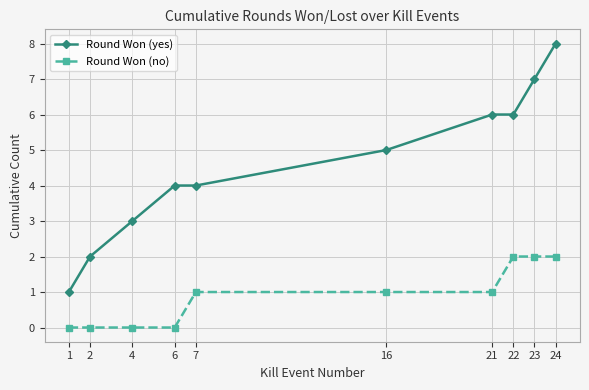

At 16, list the series in order from smallest to largest.

Round Won (no), Round Won (yes)